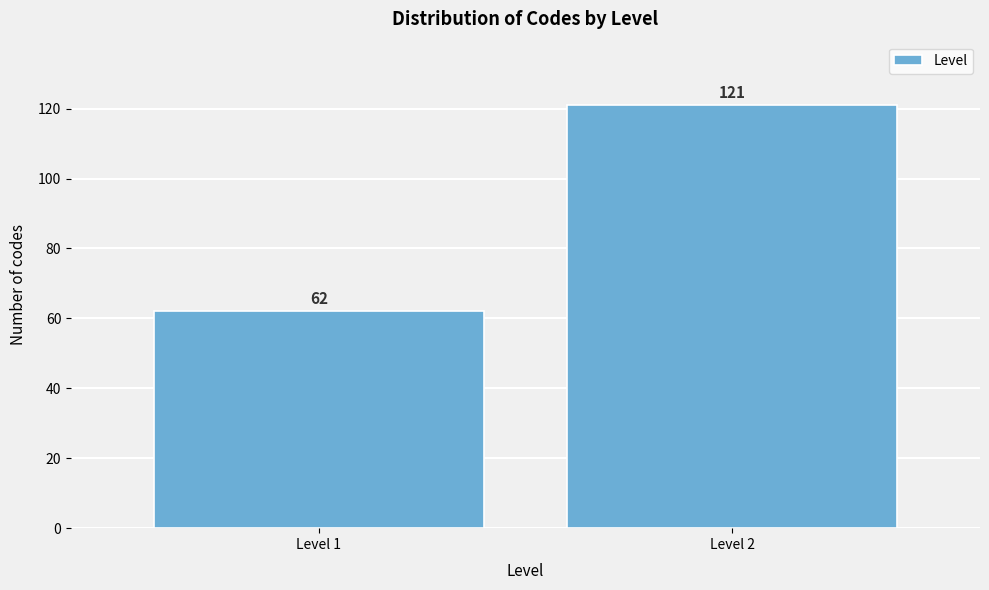

Reading left to right, transcribe all the data shown in this chart.

Level 1=62	Level 2=121